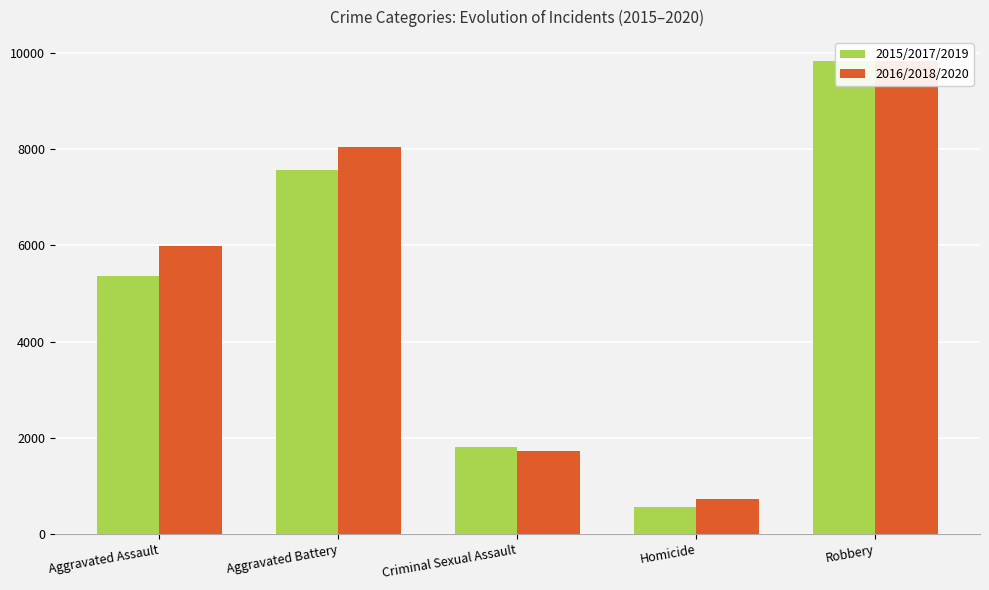

Reading left to right, list all the values displayed in this chart.

2015/2017/2019: 5371.0	7573.3	1811.7	555.3	9837.3
2016/2018/2020: 5992.0	8046.3	1733.3	720.0	9831.3